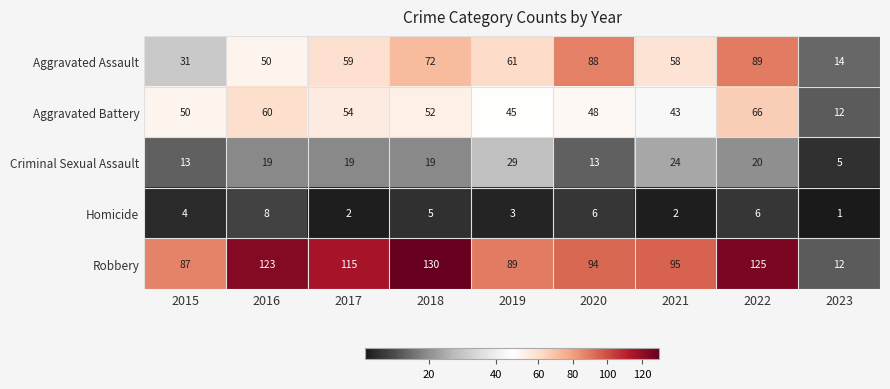

What is the approximate value of Aggravated Battery at 2021?

43